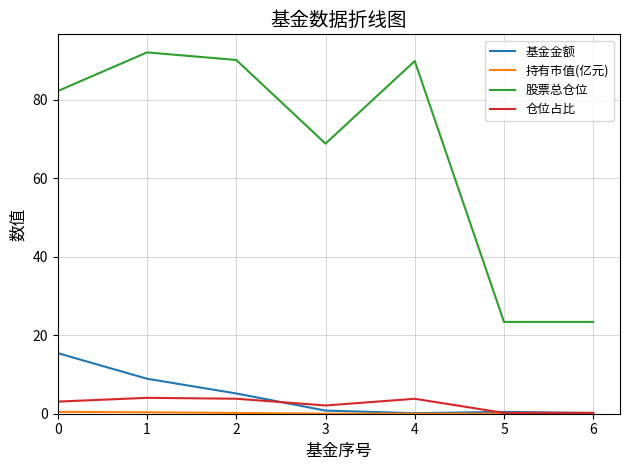

True or false: 基金金额 and 股票总仓位 intersect in this chart.

False